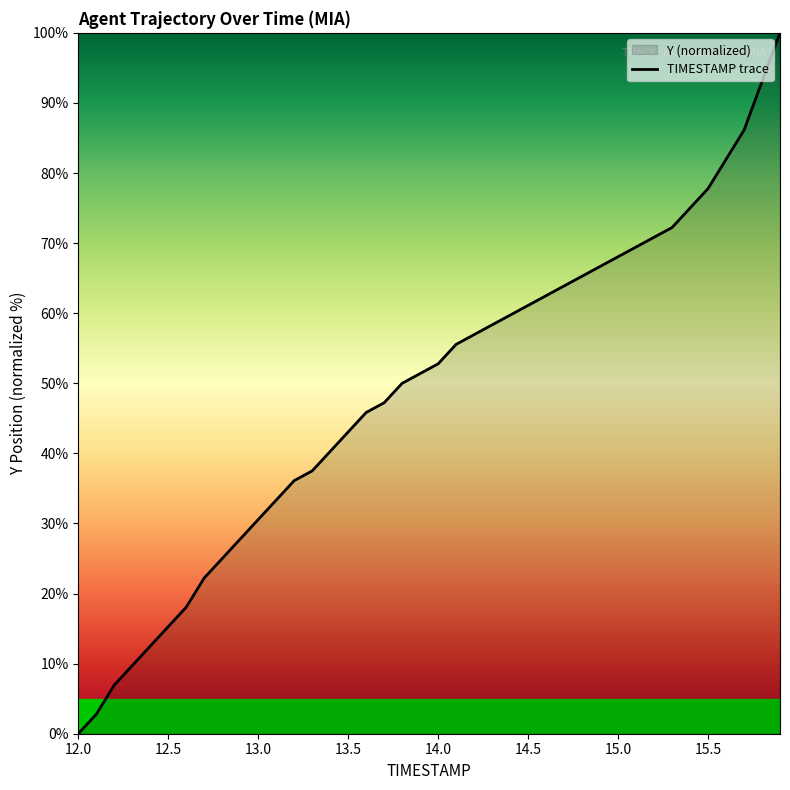

How many lines are shown in the chart?

1